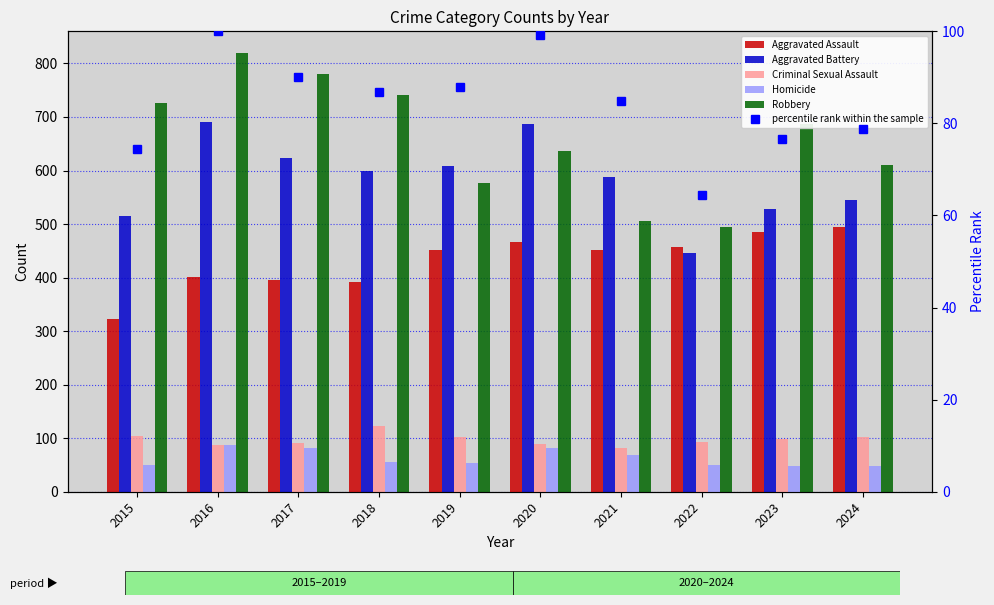

What is the difference between the maximum and minimum values in the Aggravated Battery series?

245.0